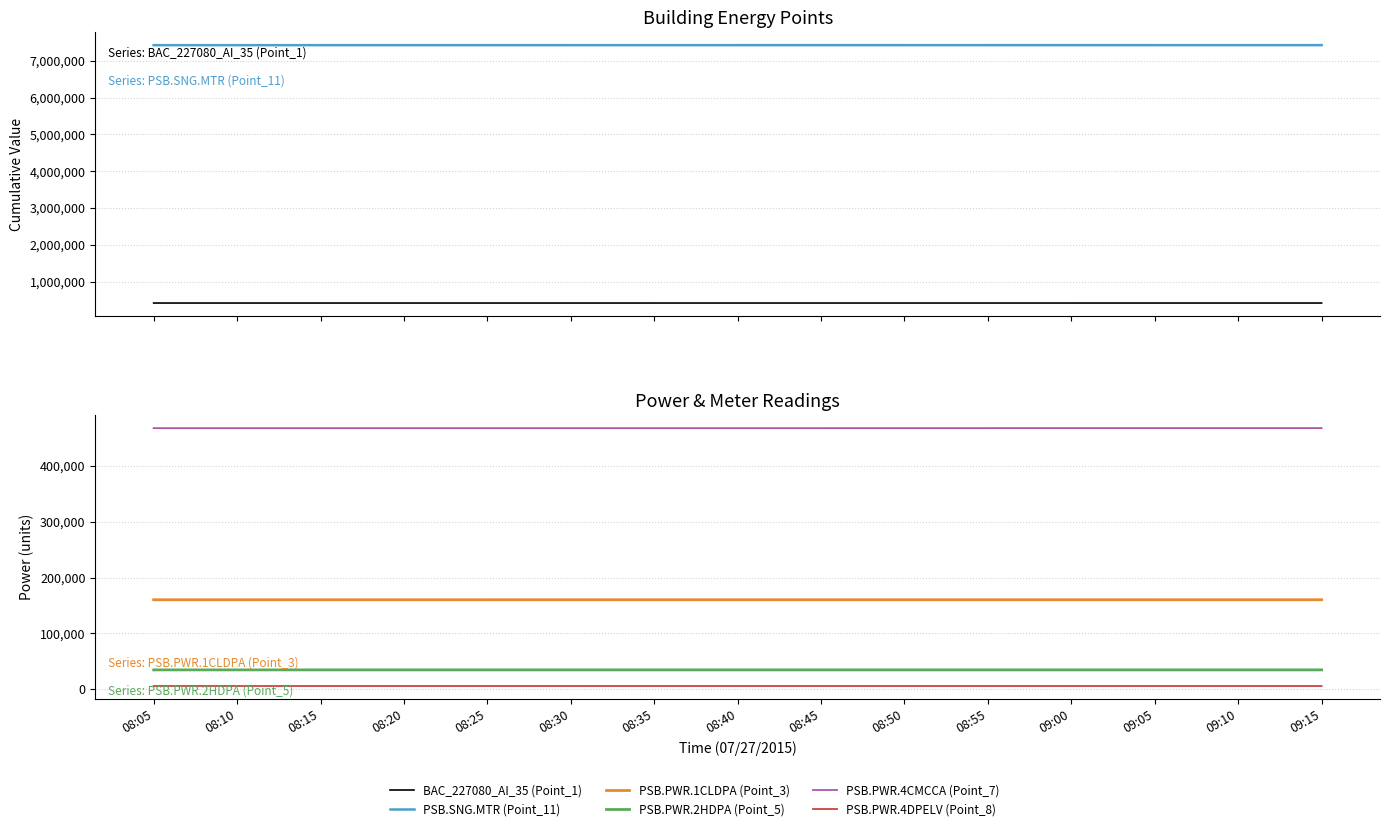

True or false: PSB.SNG.MTR (Point_11) and PSB.PWR.1CLDPA (Point_3) intersect in this chart.

False